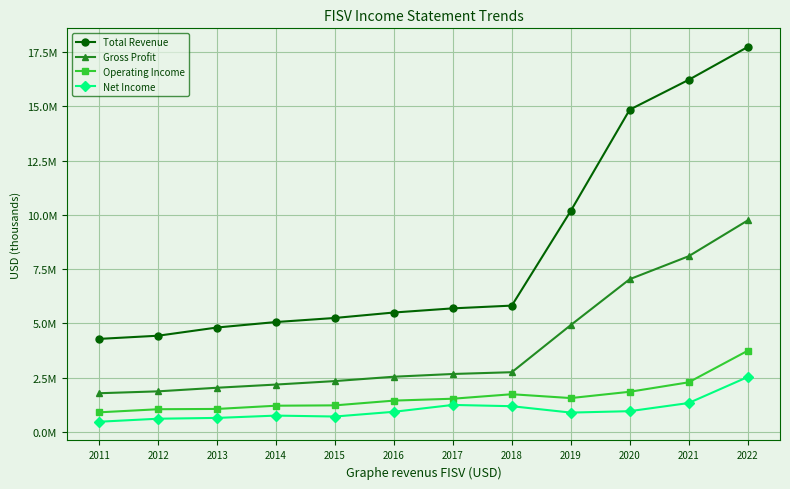

True or false: Gross Profit has a value of 4445222 at 2022.

False